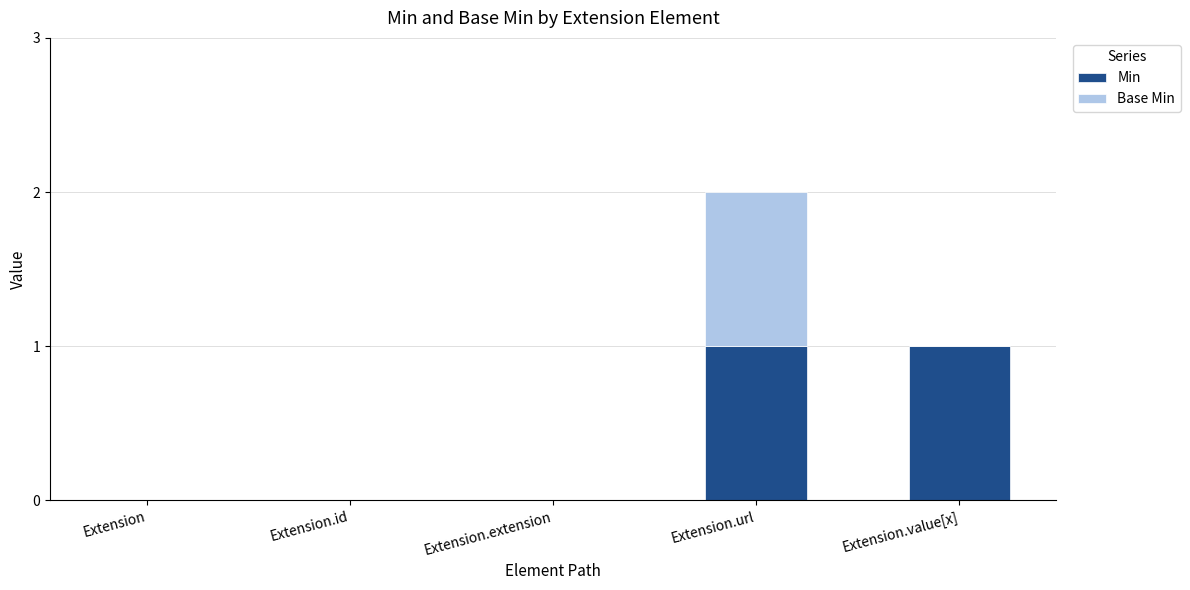

Reading right to left, what are the values for Min?

Extension.value[x]=1	Extension.url=1	Extension.extension=0	Extension.id=0	Extension=0